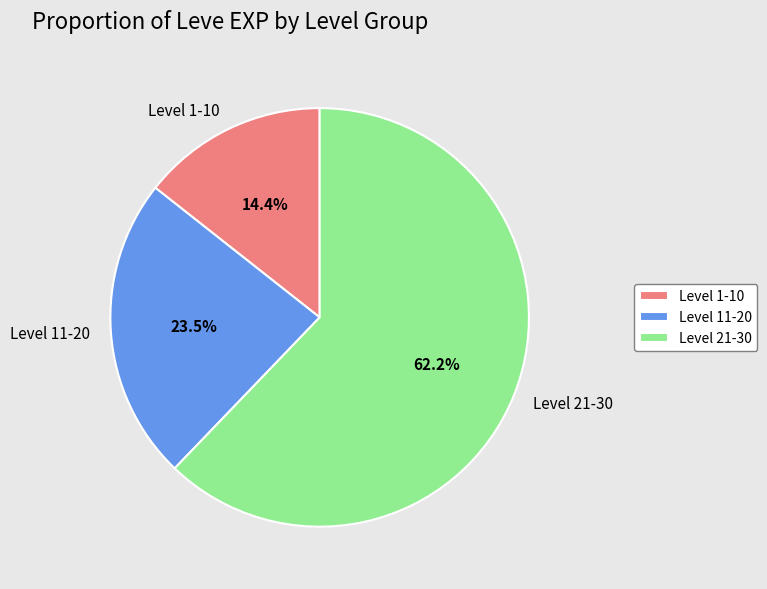

Does any single category account for the majority?

Yes